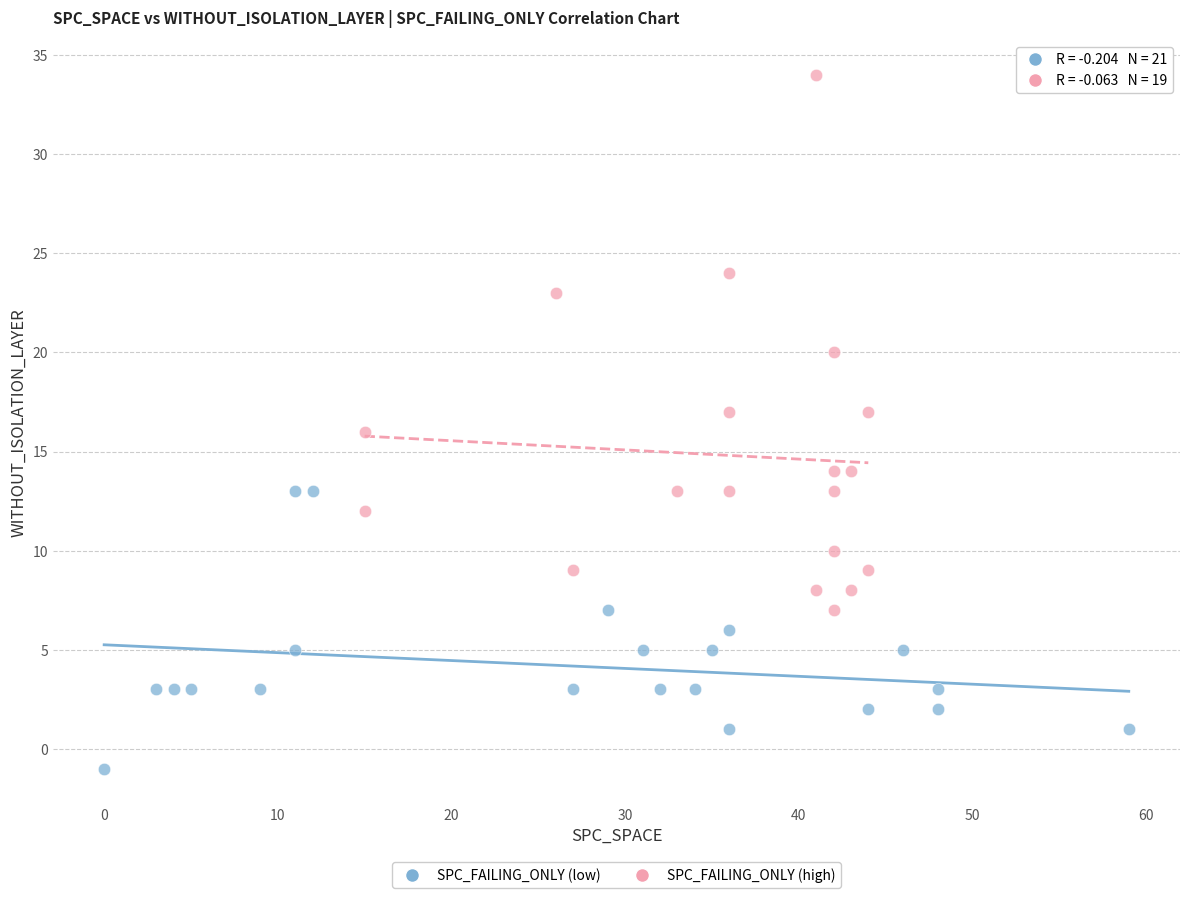

Which series contains the highest Y value?

SPC_FAILING_ONLY (high)